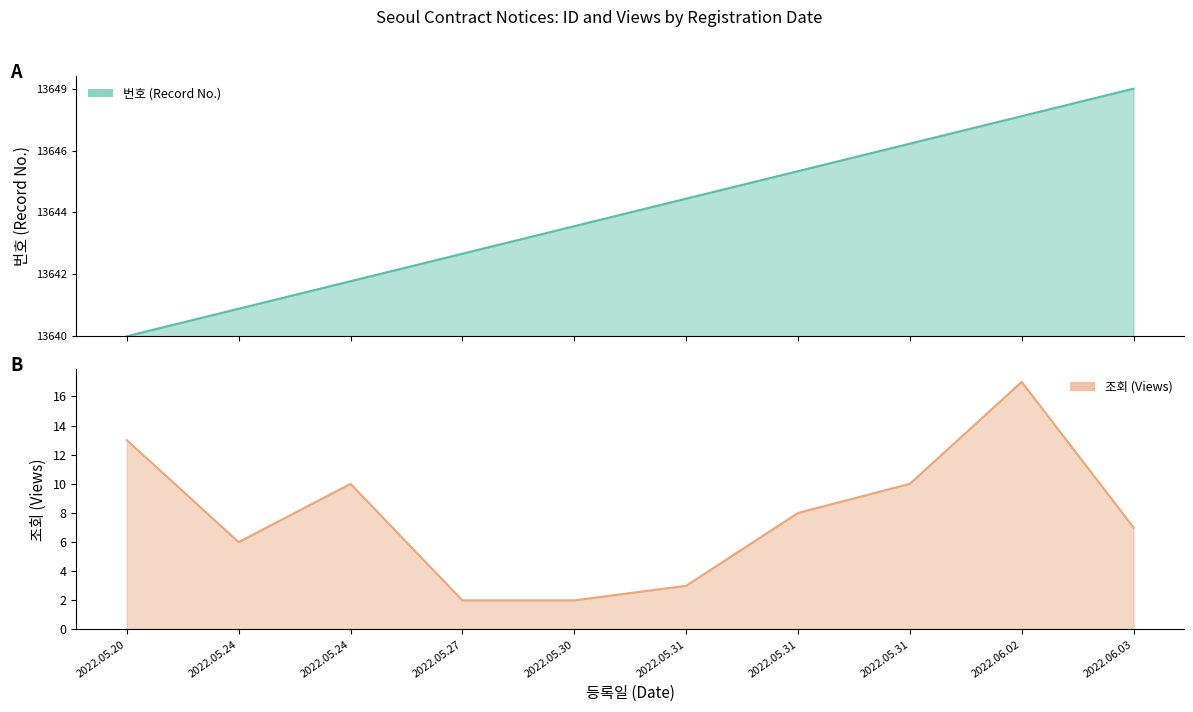

List the series in order of their overall mean, highest first.

번호, 조회